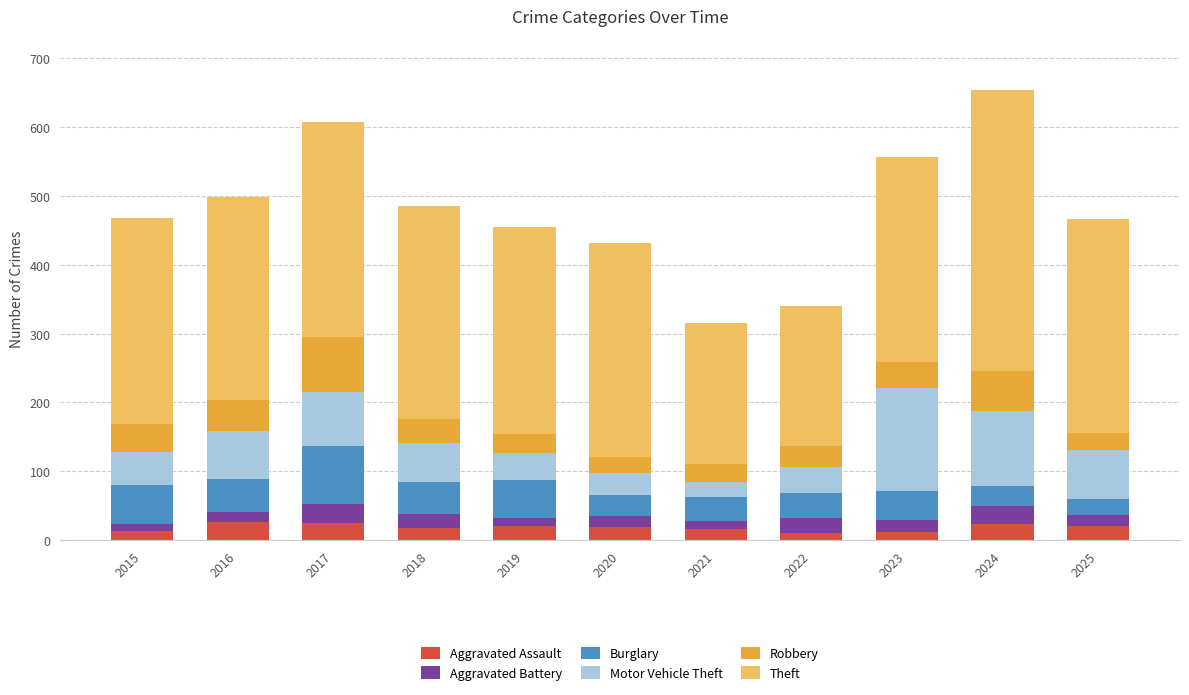

The value of Burglary at 2019 is 55. True or false?

True